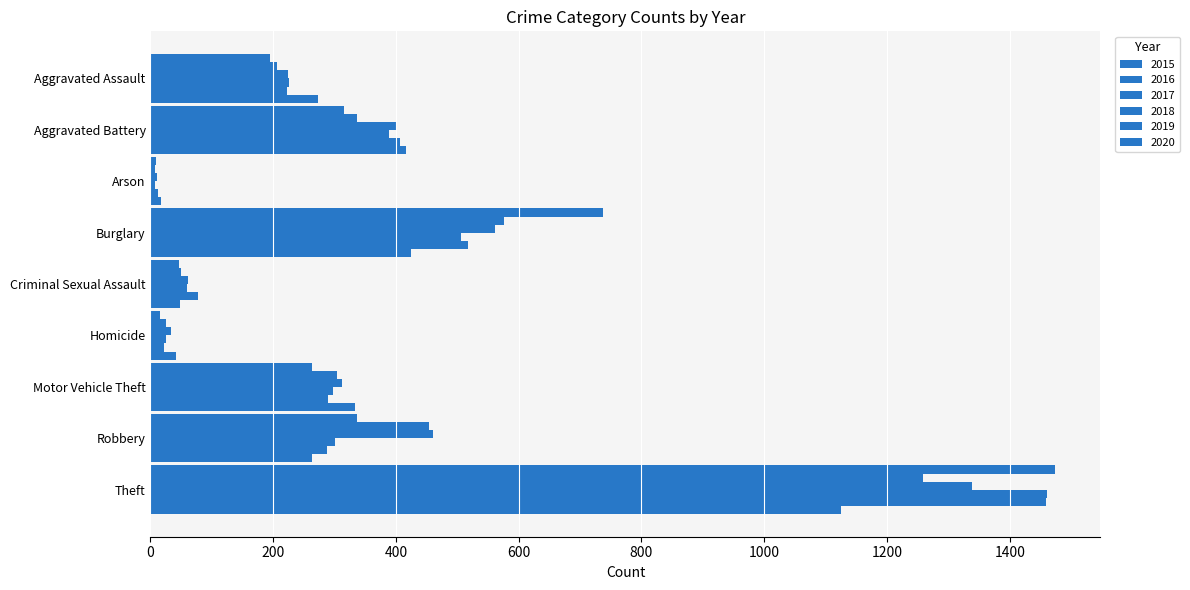

Between Homicide and Theft, which is larger?

Theft